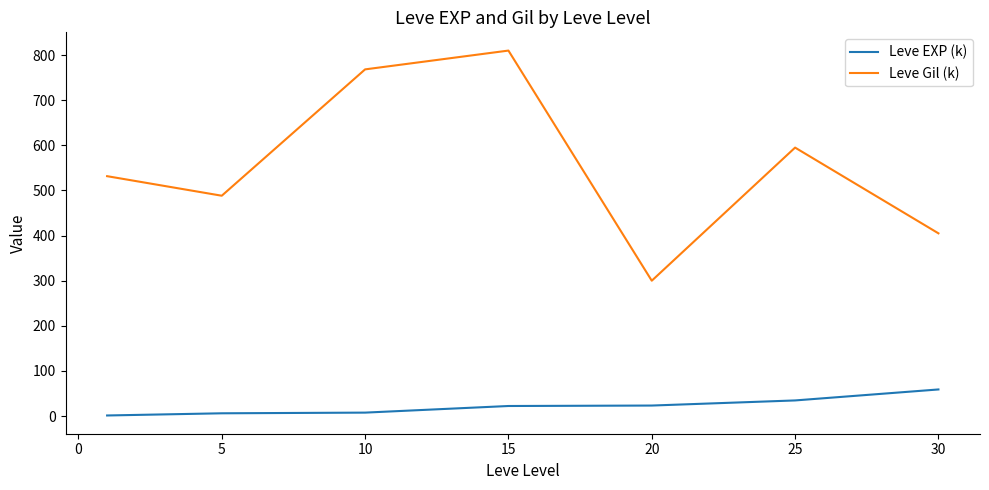

What is the minimum value for Leve Gil (k)?

300.0